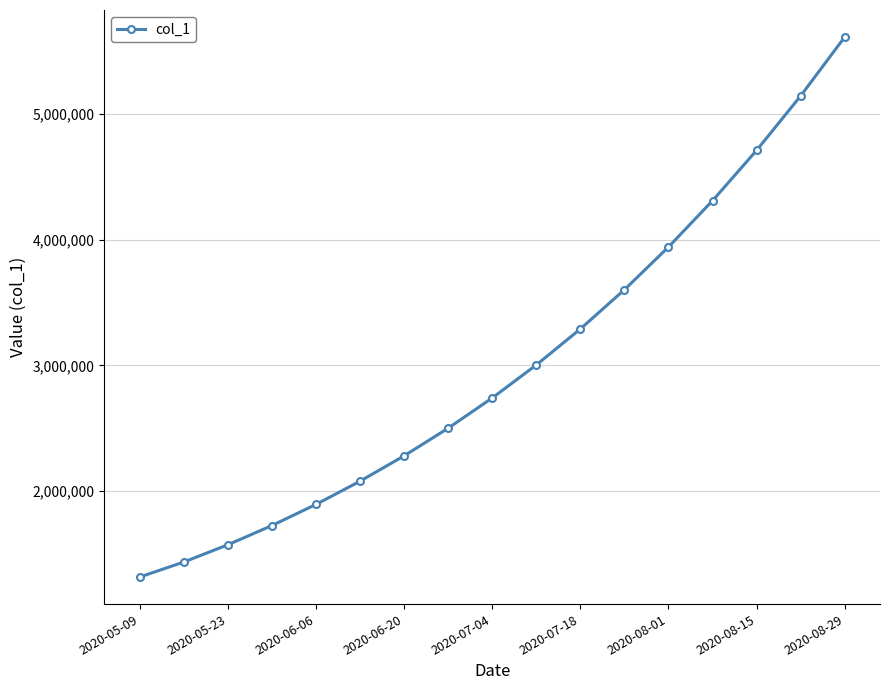

What is the value of the 9th point from the left?

2740066.8